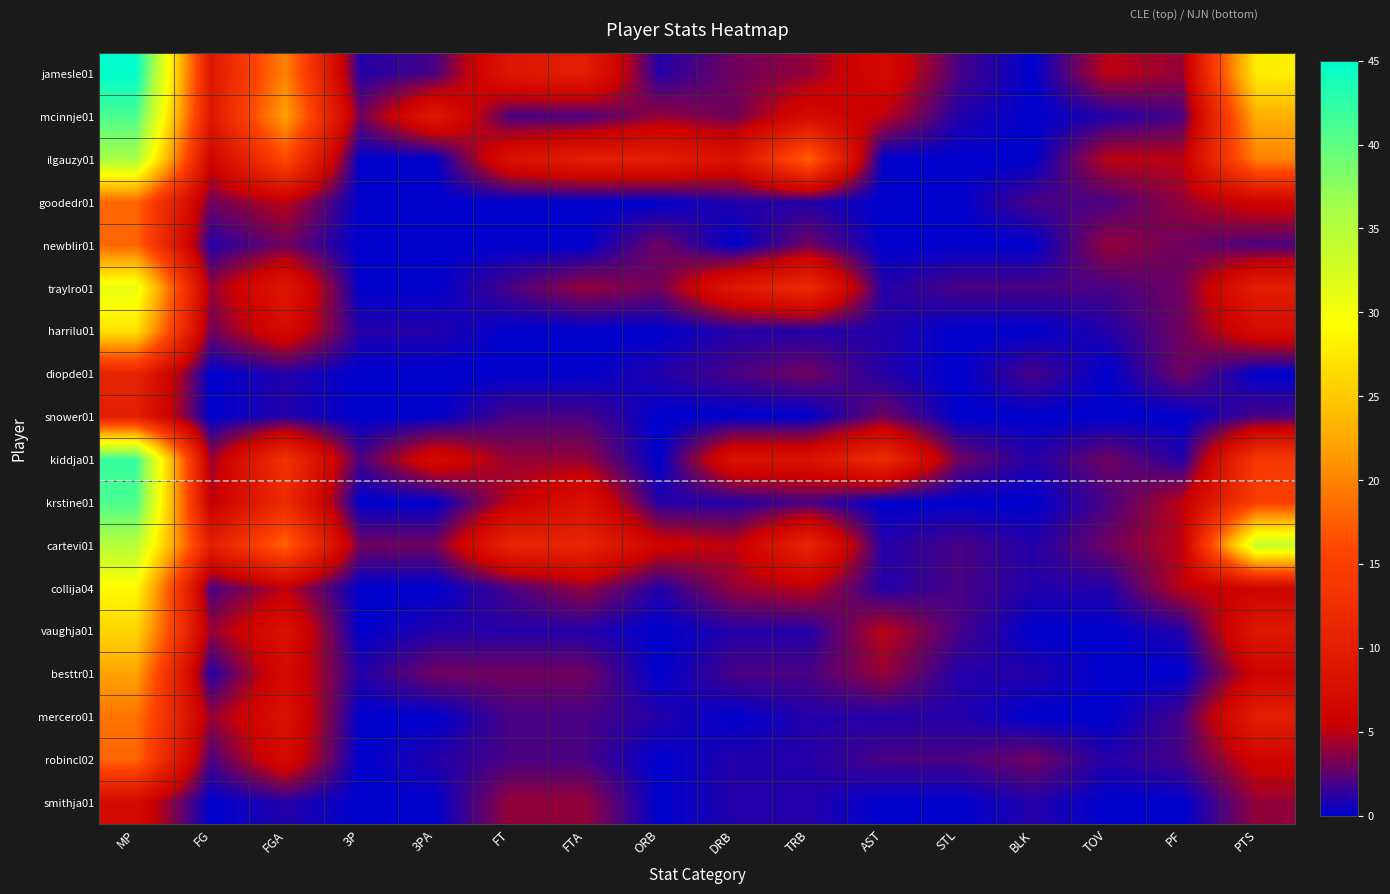

Reading left to right, what are all the values shown in this chart?

jamesle01: MP=45	FG=9	FGA=20	3P=1	3PA=2	FT=9	FTA=10	ORB=1	DRB=3	TRB=4	AST=7	STL=2	BLK=0	TOV=5	PF=4	PTS=28
mcinnje01: MP=41	FG=9	FGA=22	3P=3	3PA=9	FT=2	FTA=2	ORB=4	DRB=3	TRB=7	AST=5	STL=1	BLK=0	TOV=1	PF=2	PTS=23
ilgauzy01: MP=36	FG=6	FGA=16	3P=0	3PA=0	FT=8	FTA=10	ORB=10	DRB=8	TRB=18	AST=0	STL=0	BLK=0	TOV=5	PF=5	PTS=20
goodedr01: MP=18	FG=3	FGA=5	3P=0	3PA=0	FT=0	FTA=0	ORB=0	DRB=1	TRB=1	AST=0	STL=0	BLK=2	TOV=2	PF=4	PTS=6
newblir01: MP=18	FG=1	FGA=3	3P=0	3PA=0	FT=0	FTA=0	ORB=3	DRB=0	TRB=3	AST=0	STL=0	BLK=0	TOV=4	PF=3	PTS=2
traylro01: MP=31	FG=4	FGA=9	3P=0	3PA=0	FT=2	FTA=4	ORB=3	DRB=9	TRB=12	AST=1	STL=2	BLK=2	TOV=2	PF=3	PTS=10
harrilu01: MP=27	FG=3	FGA=7	3P=1	3PA=1	FT=0	FTA=0	ORB=0	DRB=1	TRB=1	AST=1	STL=0	BLK=0	TOV=1	PF=3	PTS=7
diopde01: MP=11	FG=0	FGA=1	3P=0	3PA=0	FT=0	FTA=0	ORB=1	DRB=2	TRB=3	AST=1	STL=0	BLK=2	TOV=0	PF=3	PTS=0
snower01: MP=10	FG=0	FGA=1	3P=0	3PA=0	FT=2	FTA=2	ORB=0	DRB=0	TRB=0	AST=3	STL=0	BLK=0	TOV=0	PF=0	PTS=2
kiddja01: MP=42	FG=4	FGA=13	3P=2	3PA=7	FT=4	FTA=4	ORB=0	DRB=8	TRB=8	AST=12	STL=3	BLK=1	TOV=3	PF=1	PTS=14
krstine01: MP=41	FG=5	FGA=12	3P=0	3PA=0	FT=5	FTA=8	ORB=1	DRB=1	TRB=2	AST=0	STL=0	BLK=0	TOV=2	PF=5	PTS=15
cartevi01: MP=35	FG=10	FGA=18	3P=3	3PA=3	FT=11	FTA=11	ORB=6	DRB=5	TRB=11	AST=1	STL=2	BLK=1	TOV=3	PF=5	PTS=34
collija04: MP=29	FG=2	FGA=5	3P=0	3PA=0	FT=2	FTA=4	ORB=1	DRB=4	TRB=5	AST=1	STL=2	BLK=1	TOV=1	PF=5	PTS=6
vaughja01: MP=26	FG=4	FGA=8	3P=0	3PA=1	FT=1	FTA=1	ORB=0	DRB=1	TRB=1	AST=5	STL=2	BLK=0	TOV=0	PF=1	PTS=9
besttr01: MP=22	FG=1	FGA=7	3P=1	3PA=3	FT=3	FTA=3	ORB=0	DRB=2	TRB=2	AST=4	STL=1	BLK=1	TOV=0	PF=0	PTS=6
mercero01: MP=19	FG=4	FGA=8	3P=0	3PA=0	FT=2	FTA=2	ORB=1	DRB=0	TRB=1	AST=1	STL=1	BLK=0	TOV=0	PF=2	PTS=10
robincl02: MP=18	FG=2	FGA=7	3P=0	3PA=1	FT=2	FTA=2	ORB=0	DRB=1	TRB=1	AST=2	STL=2	BLK=3	TOV=1	PF=2	PTS=6
smithja01: MP=7	FG=0	FGA=1	3P=0	3PA=0	FT=4	FTA=4	ORB=0	DRB=1	TRB=1	AST=0	STL=0	BLK=1	TOV=0	PF=0	PTS=4